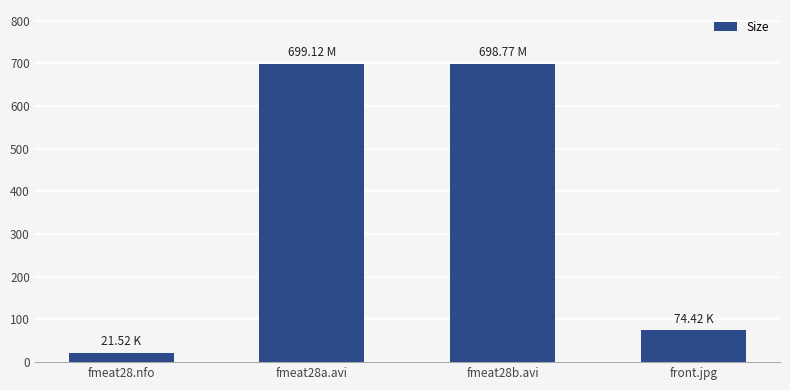

What is the label of the 2nd bar from the right?

fmeat28b.avi